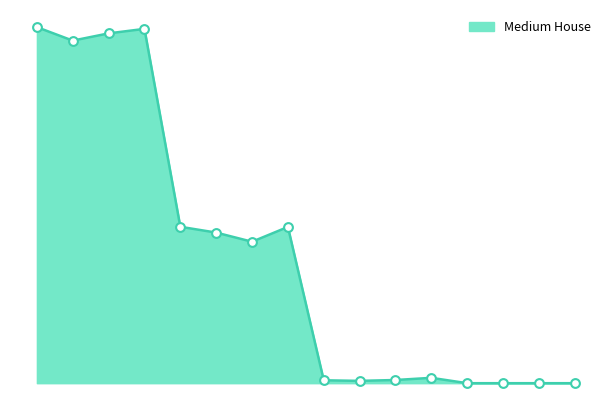

Is this an area chart (filled region under the line)?

Yes